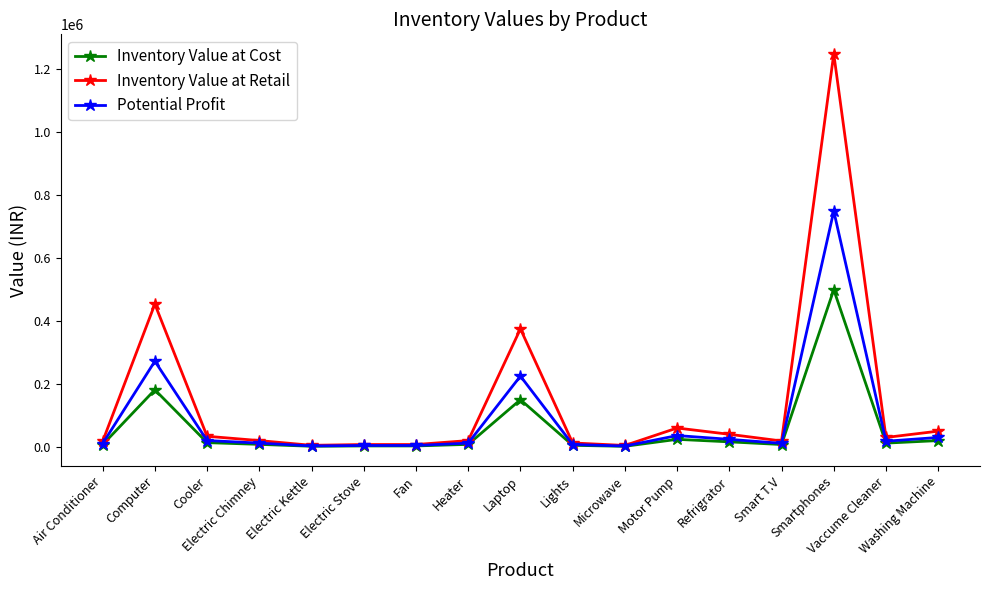

The Inventory Value at Cost series shows 499500 at Smartphones. True or false?

True